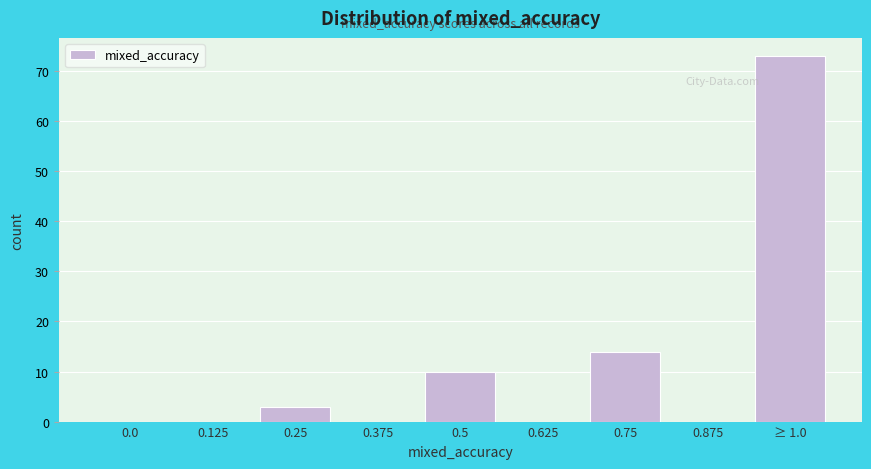

Reading right to left, what are all the values shown in this chart?

≥ 1.0=73	0.875=0	0.75=14	0.625=0	0.5=10	0.375=0	0.25=3	0.125=0	0.0=0